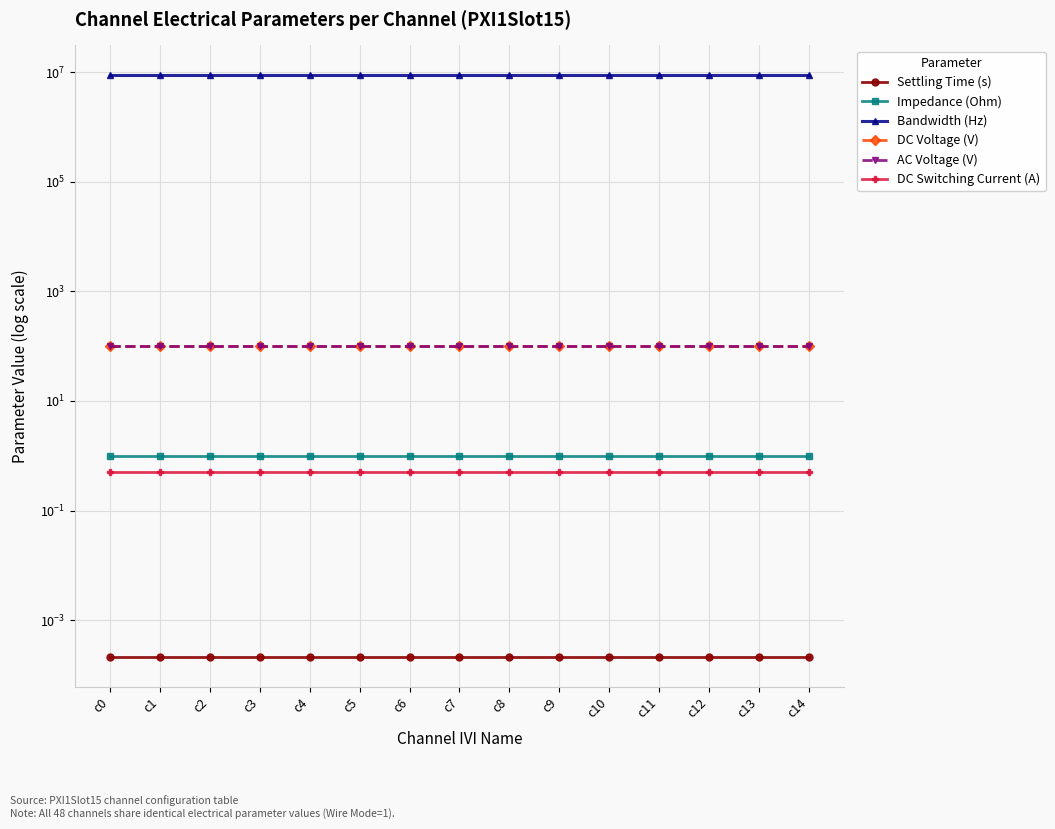

Reading left to right, transcribe all the data shown in this chart.

Settling Time (s): c0=0.0	c1=0.0	c2=0.0	c3=0.0	c4=0.0	c5=0.0	c6=0.0	c7=0.0	c8=0.0	c9=0.0	c10=0.0	c11=0.0	c12=0.0	c13=0.0	c14=0.0
Impedance (Ohm): c0=1.0	c1=1.0	c2=1.0	c3=1.0	c4=1.0	c5=1.0	c6=1.0	c7=1.0	c8=1.0	c9=1.0	c10=1.0	c11=1.0	c12=1.0	c13=1.0	c14=1.0
Bandwidth (Hz): c0=9000000.0	c1=9000000.0	c2=9000000.0	c3=9000000.0	c4=9000000.0	c5=9000000.0	c6=9000000.0	c7=9000000.0	c8=9000000.0	c9=9000000.0	c10=9000000.0	c11=9000000.0	c12=9000000.0	c13=9000000.0	c14=9000000.0
DC Voltage (V): c0=100.0	c1=100.0	c2=100.0	c3=100.0	c4=100.0	c5=100.0	c6=100.0	c7=100.0	c8=100.0	c9=100.0	c10=100.0	c11=100.0	c12=100.0	c13=100.0	c14=100.0
AC Voltage (V): c0=100.0	c1=100.0	c2=100.0	c3=100.0	c4=100.0	c5=100.0	c6=100.0	c7=100.0	c8=100.0	c9=100.0	c10=100.0	c11=100.0	c12=100.0	c13=100.0	c14=100.0
DC Switching Current (A): c0=0.5	c1=0.5	c2=0.5	c3=0.5	c4=0.5	c5=0.5	c6=0.5	c7=0.5	c8=0.5	c9=0.5	c10=0.5	c11=0.5	c12=0.5	c13=0.5	c14=0.5